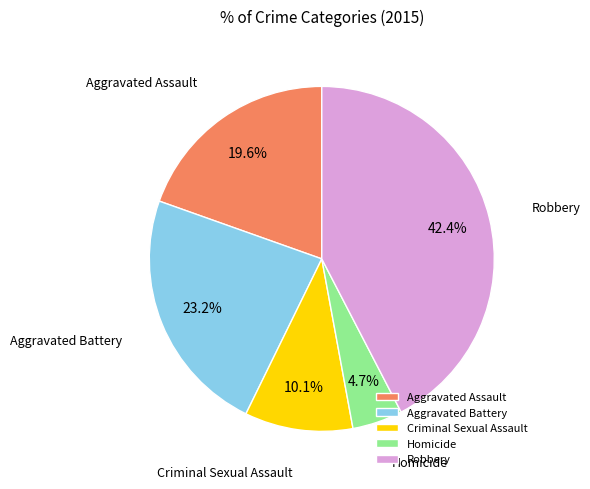

What percentage is the Criminal Sexual Assault slice, to the nearest percent?

10%